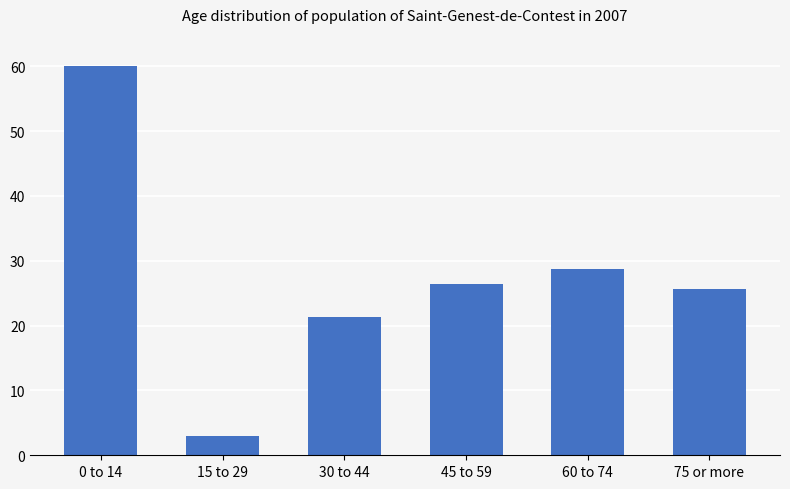

What is the value of the 4th bar from the left?

26.4